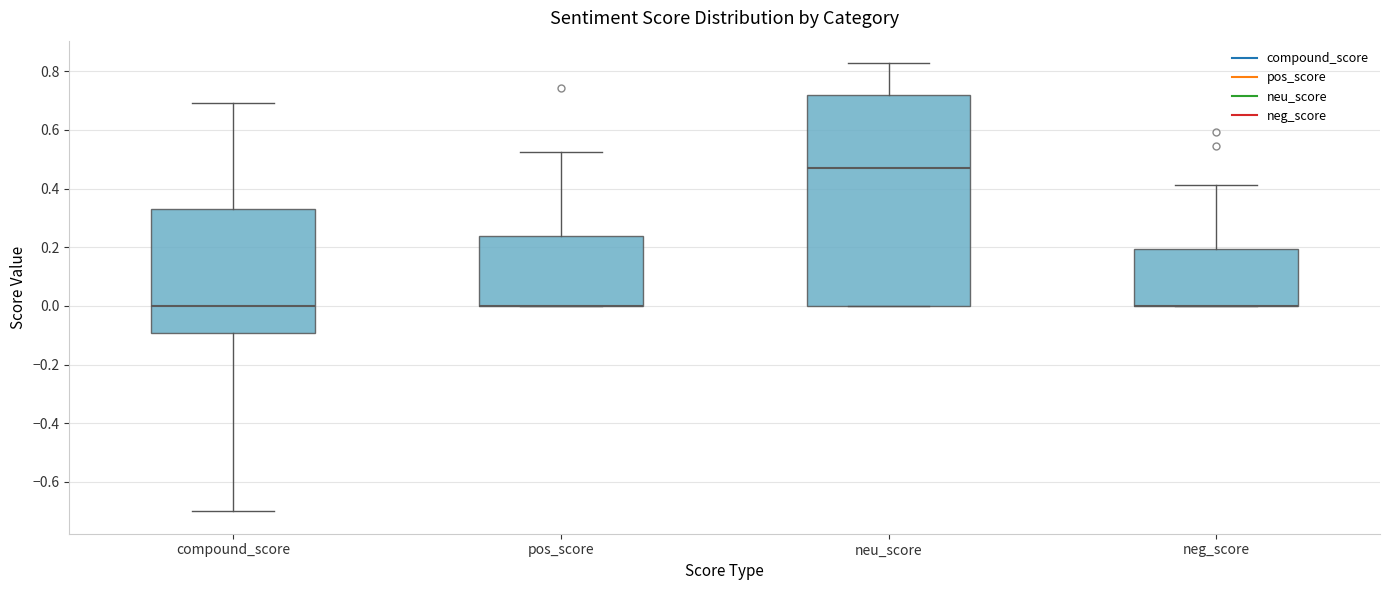

Comparing the boxes themselves (not the whiskers), which one is the tallest?

neu_score